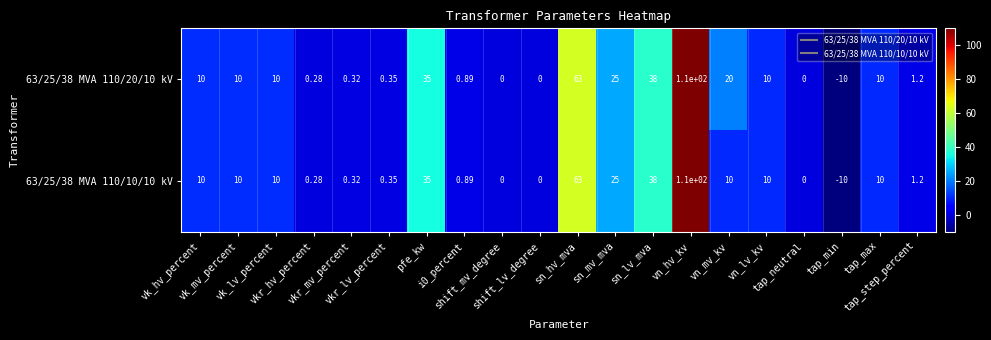

How many distinct data groups are displayed?

2